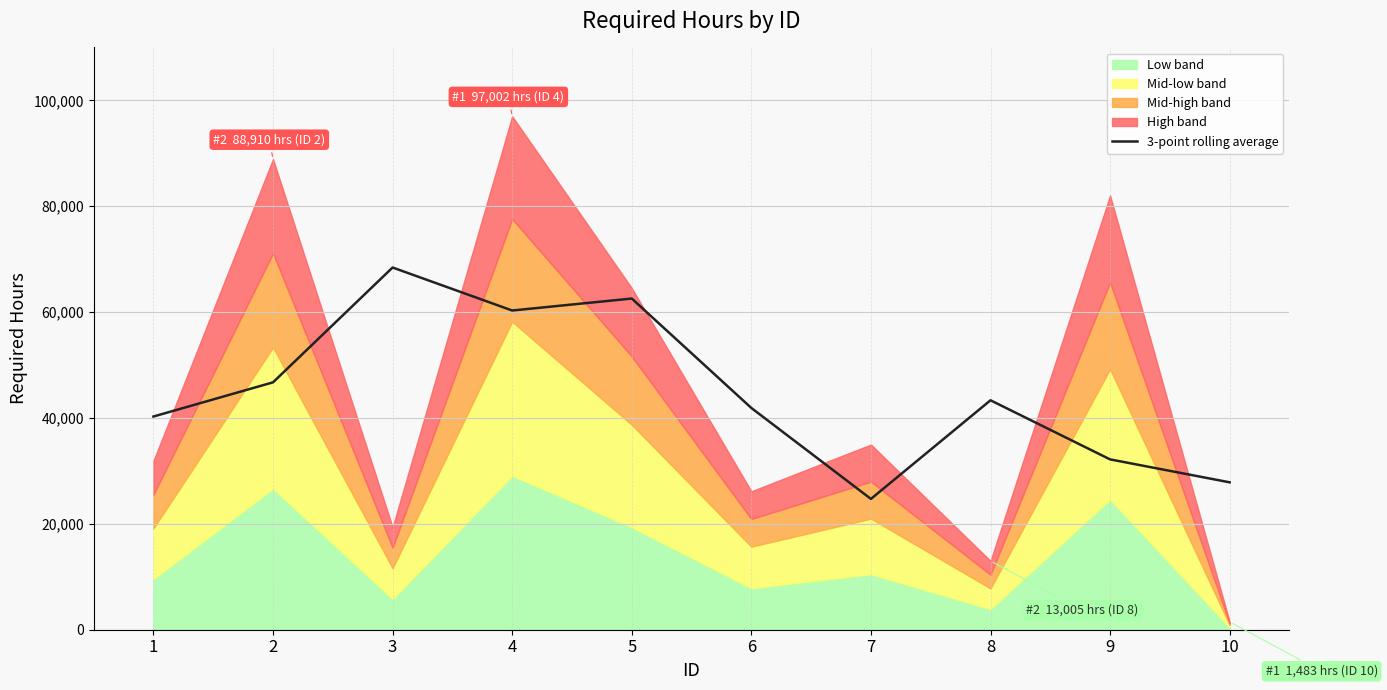

Is it true that the value at 5 is 62565.3?

True